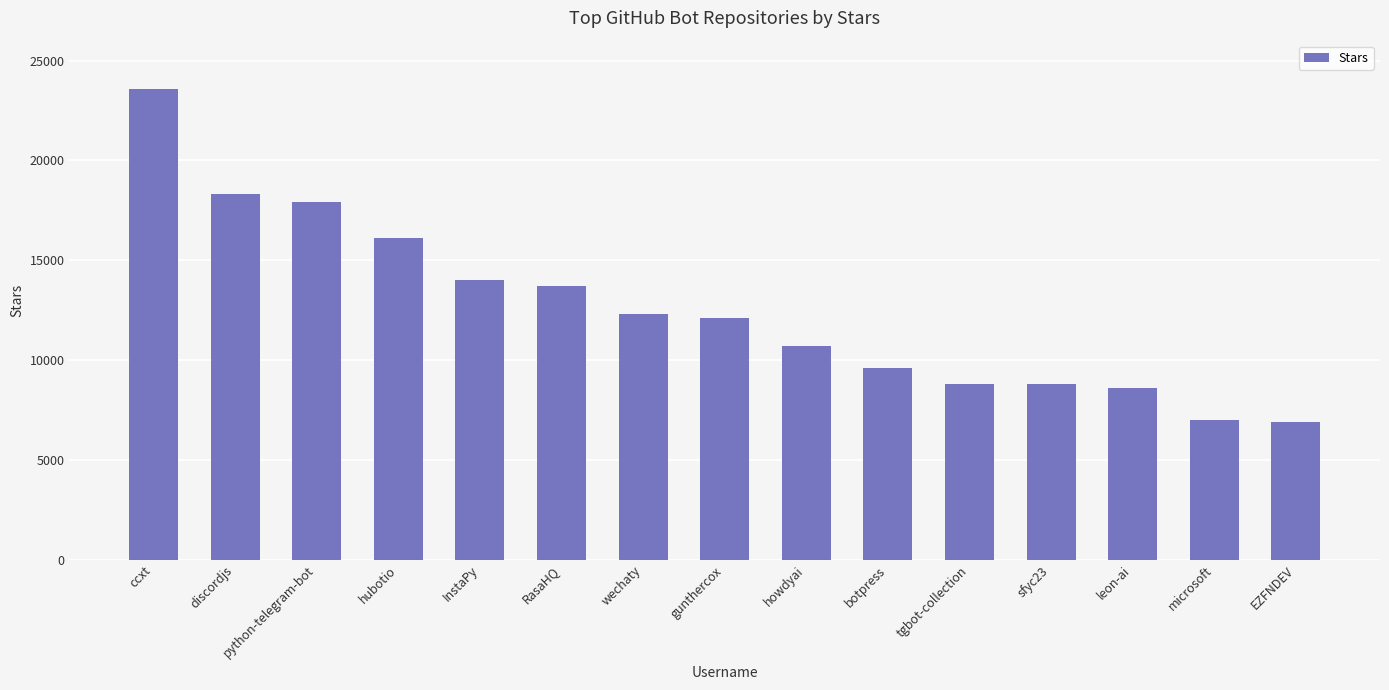

What is the ratio of the value at InstaPy to the value at sfyc23?

1.6